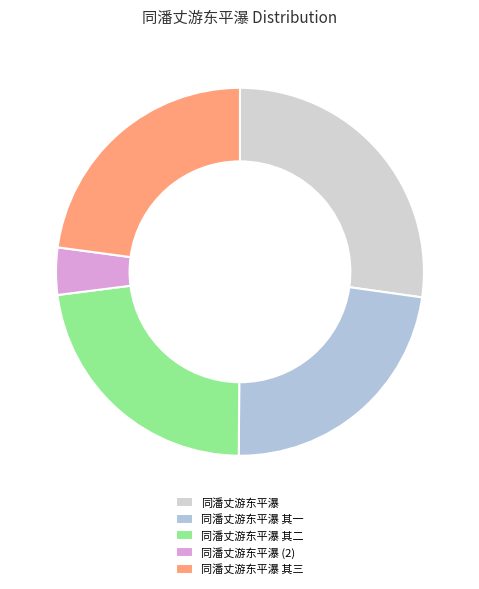

To the nearest percent, what is the average slice percentage?

20%